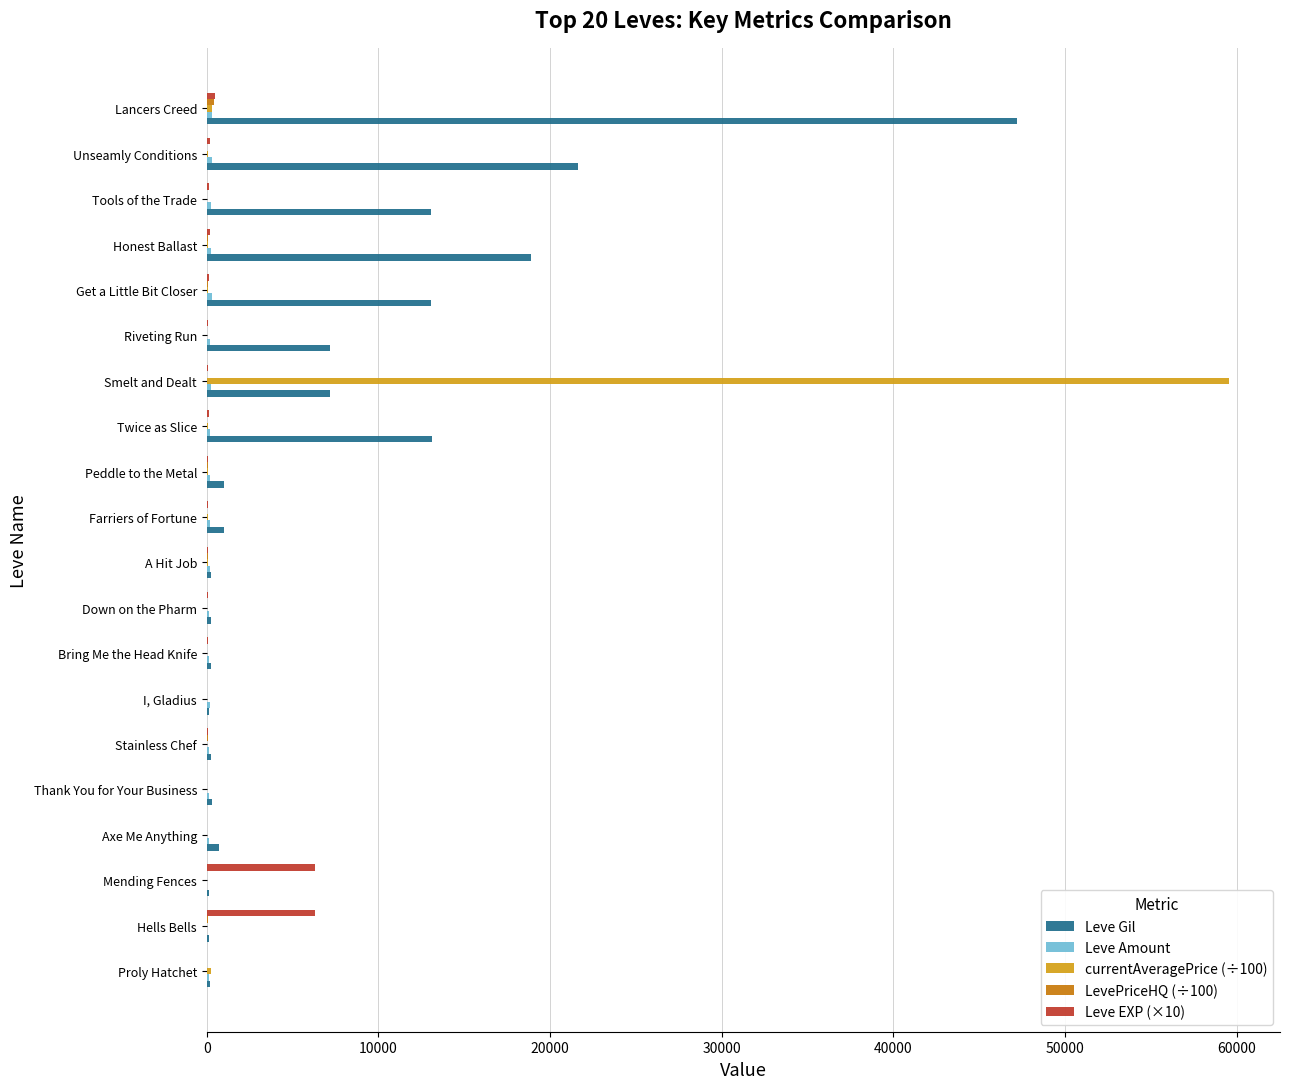

Between Stainless Chef and Tools of the Trade, which series saw the biggest shift?

Leve Gil